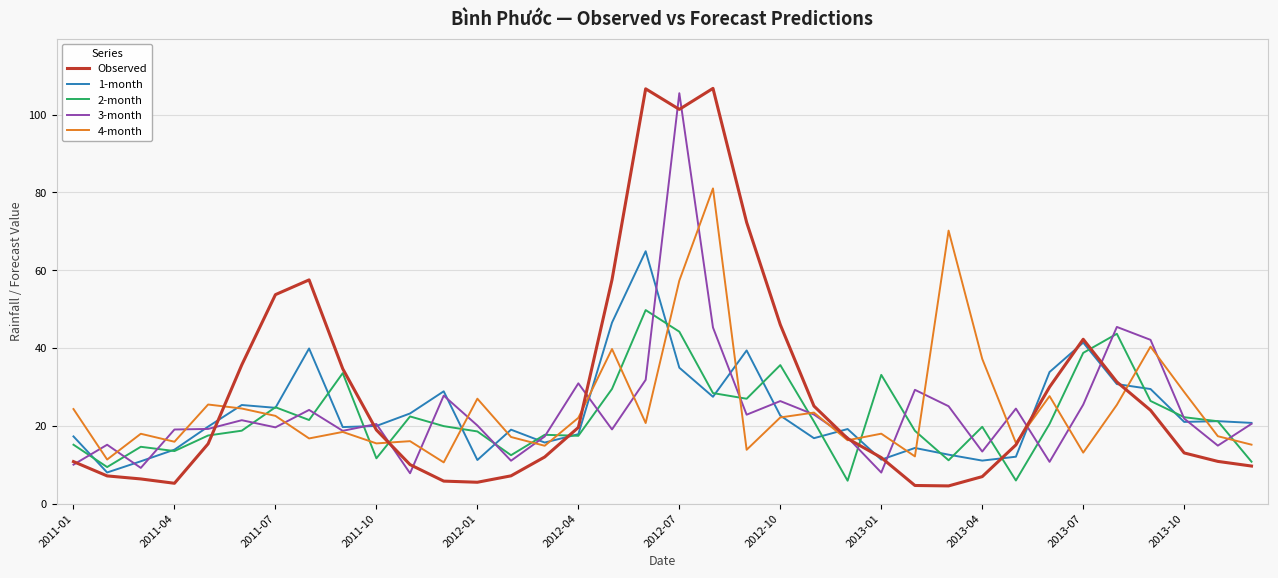

True or false: 1-month has more than 2 interior local peaks.

True